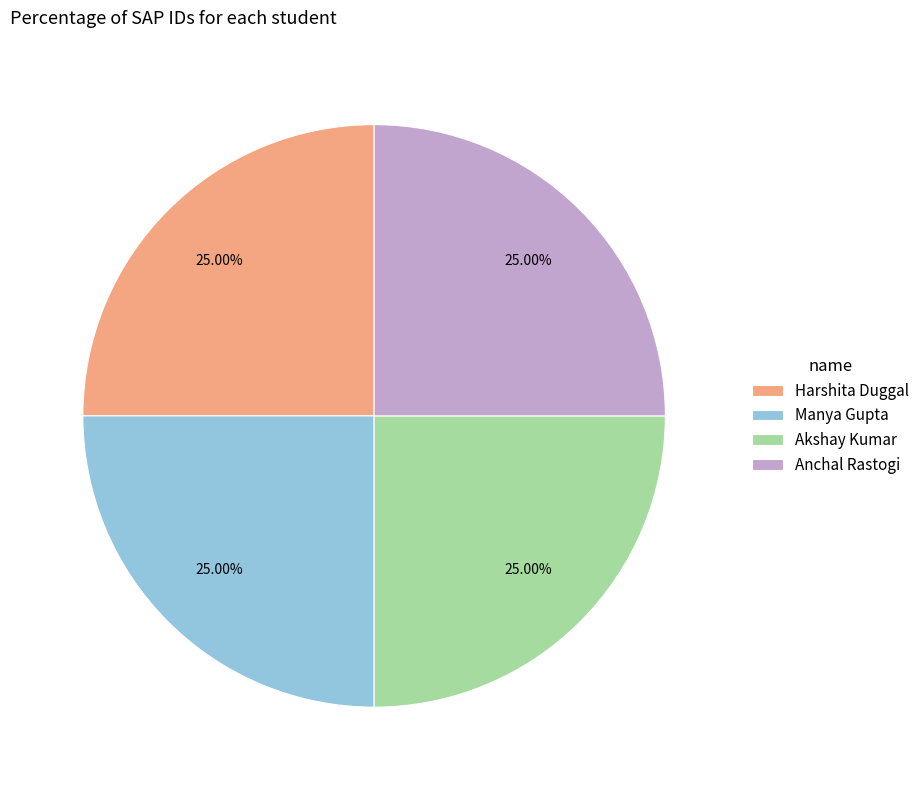

How many segments does this pie chart have?

4